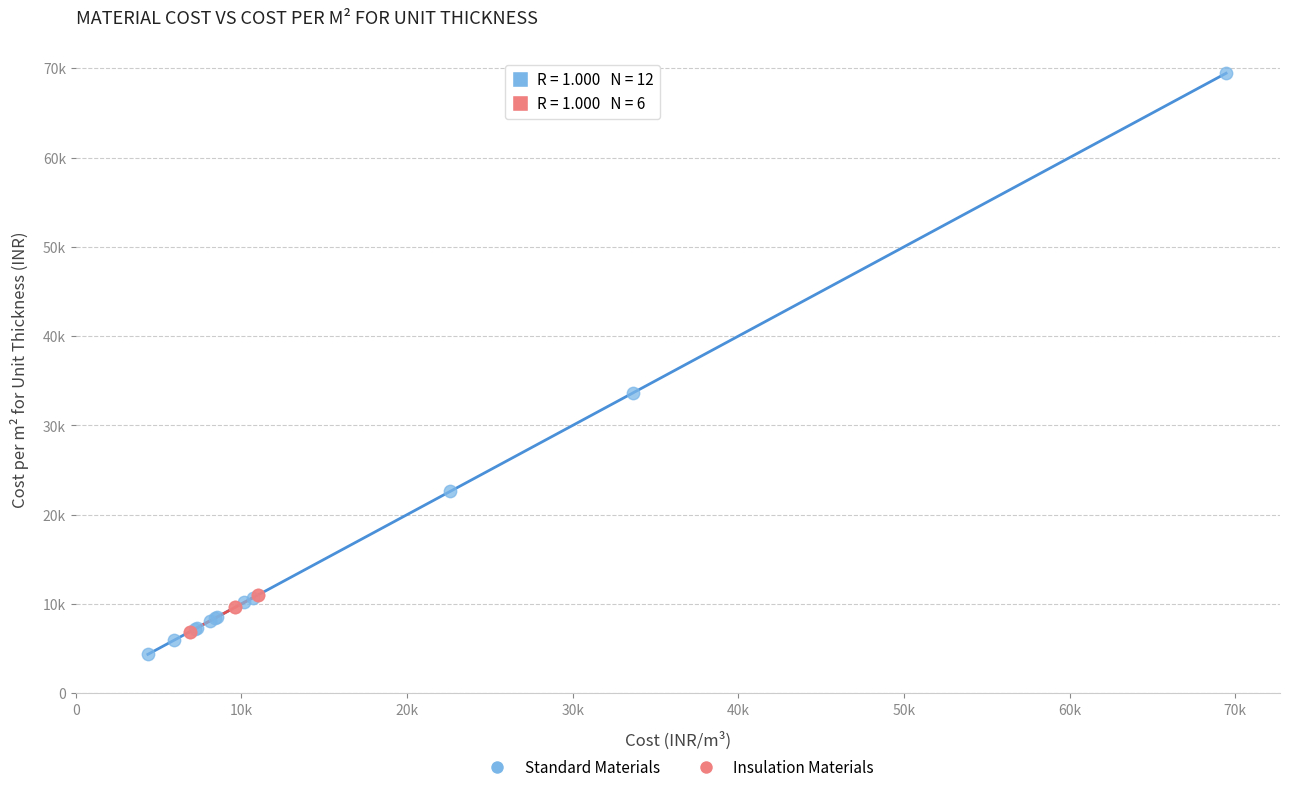

Which series has the widest spread of Y values?

Standard Materials